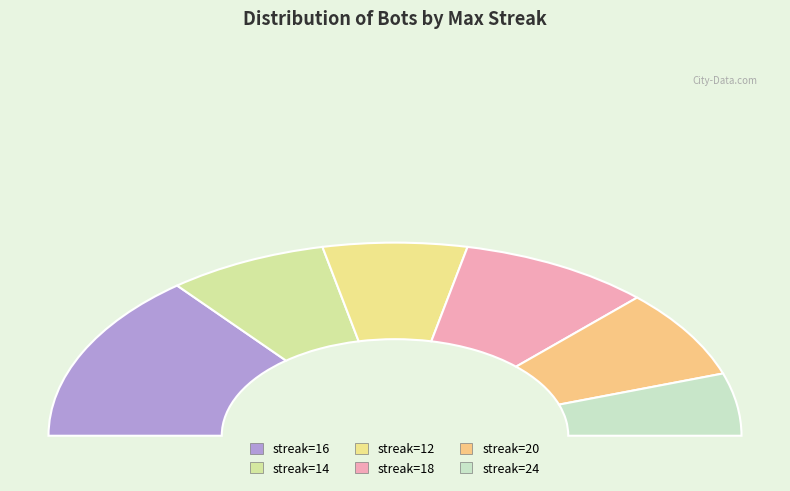

How many segments does this pie chart have?

6